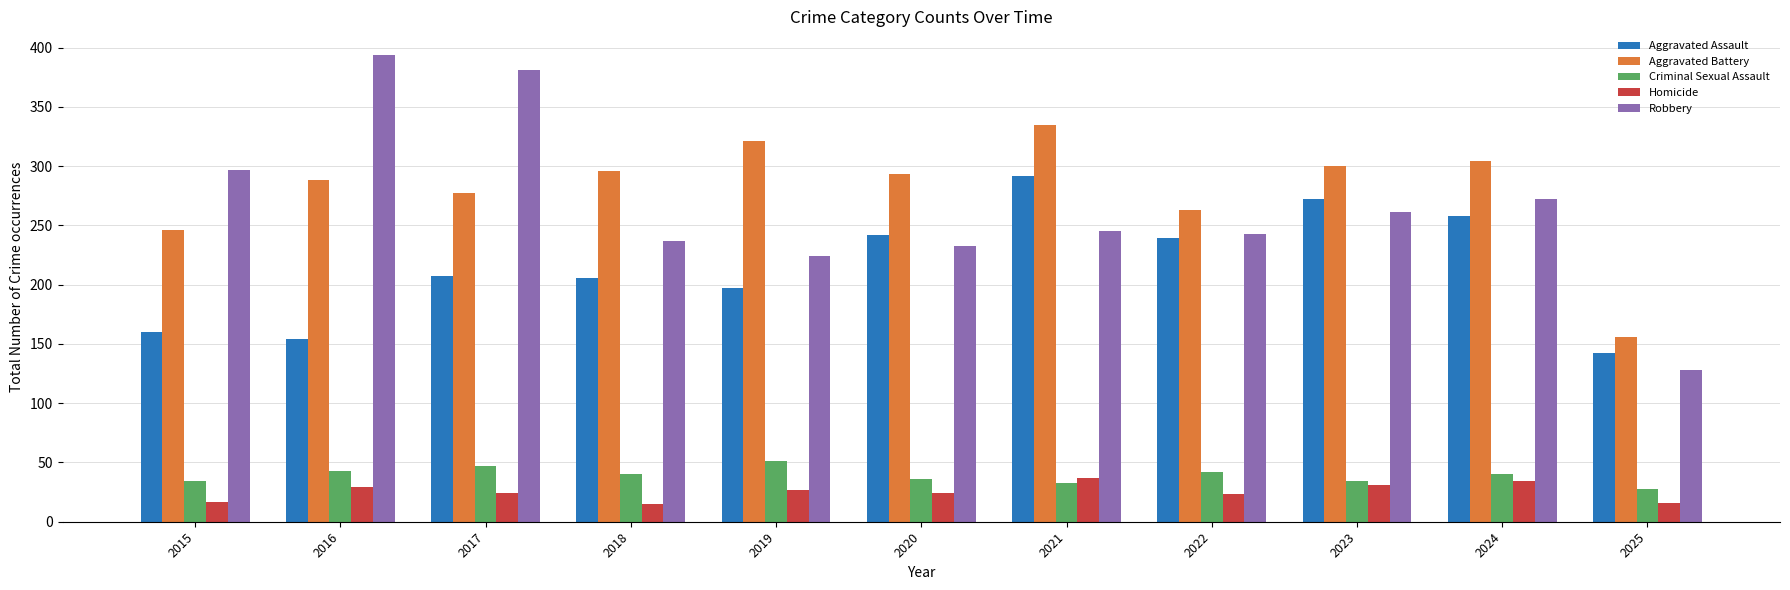

How many categories are shown in the chart?

11